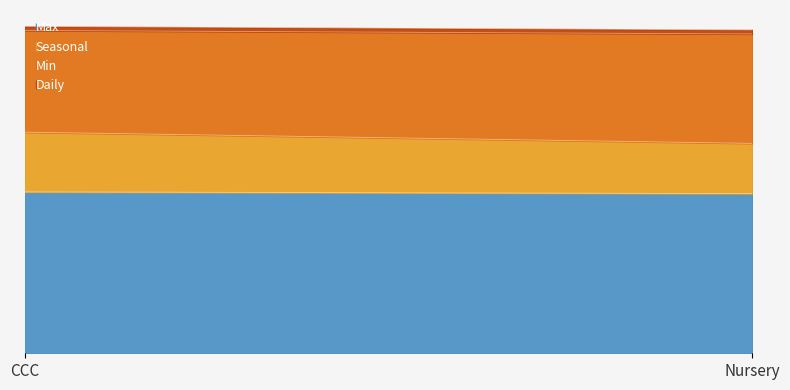

List the series in order of their overall mean, highest first.

Max, Min, Seasonal, Daily